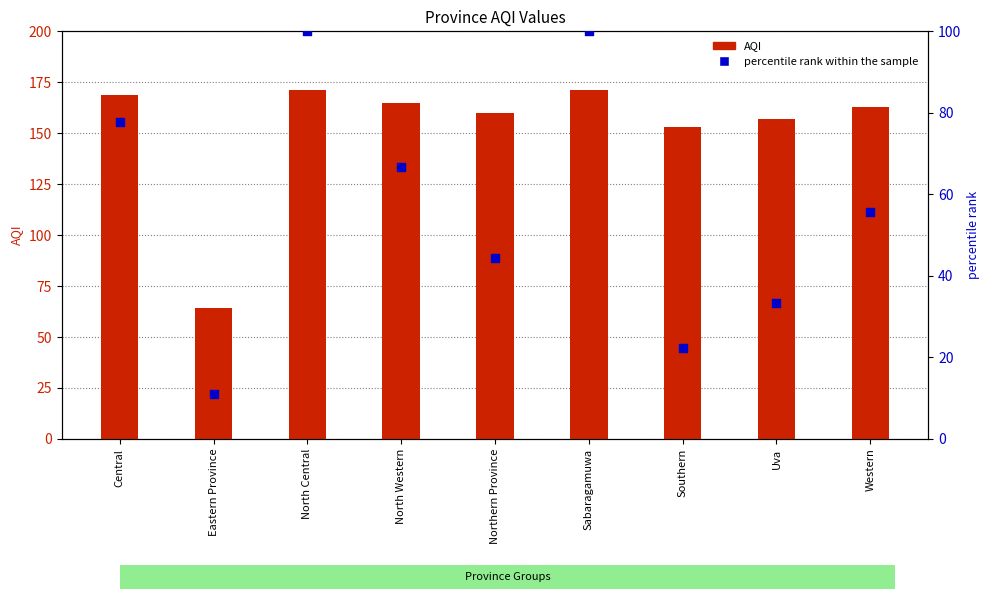

At which category is the sum across all series the highest?

North Central